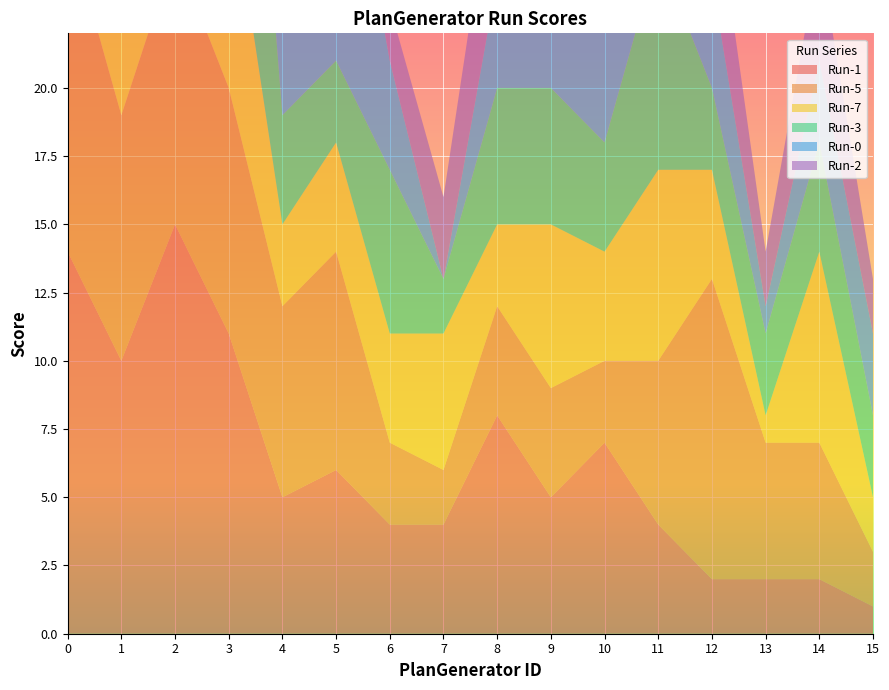

Reading left to right, what are all the values shown in this chart?

Run-1: 0=14	1=10	2=15	3=11	4=5	5=6	6=4	7=4	8=8	9=5	10=7	11=4	12=2	13=2	14=2	15=1
Run-5: 0=12	1=9	2=10	3=9	4=7	5=8	6=3	7=2	8=4	9=4	10=3	11=6	12=11	13=5	14=5	15=2
Run-7: 0=18	1=15	2=9	3=8	4=3	5=4	6=4	7=5	8=3	9=6	10=4	11=7	12=4	13=1	14=7	15=2
Run-3: 0=11	1=14	2=9	3=16	4=4	5=3	6=6	7=2	8=5	9=5	10=4	11=8	12=3	13=3	14=4	15=3
Run-0: 0=12	1=13	2=11	3=10	4=8	5=11	6=4	7=0	8=4	9=4	10=8	11=4	12=4	13=1	14=3	15=3
Run-2: 0=9	1=10	2=16	3=12	4=7	5=10	6=2	7=3	8=5	9=4	10=3	11=7	12=4	13=2	14=4	15=2